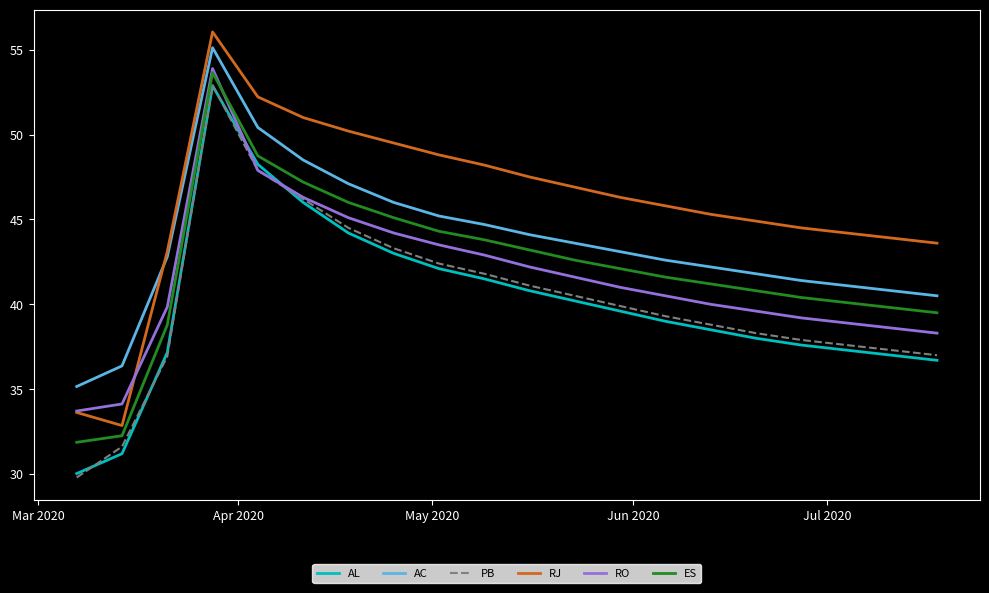

How many intersections are there between RJ and AC?

1